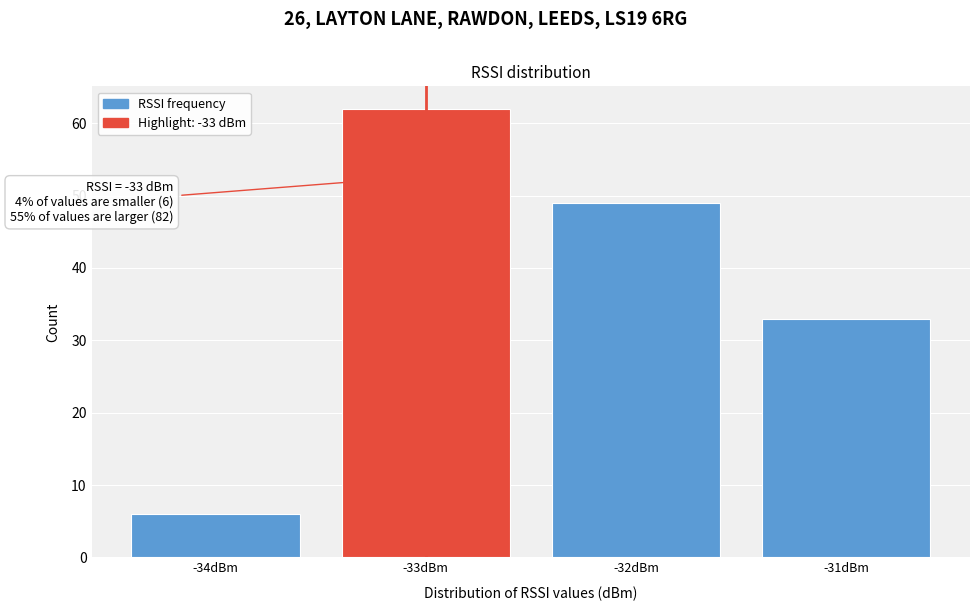

Reading left to right, transcribe all the data shown in this chart.

6	62	49	33